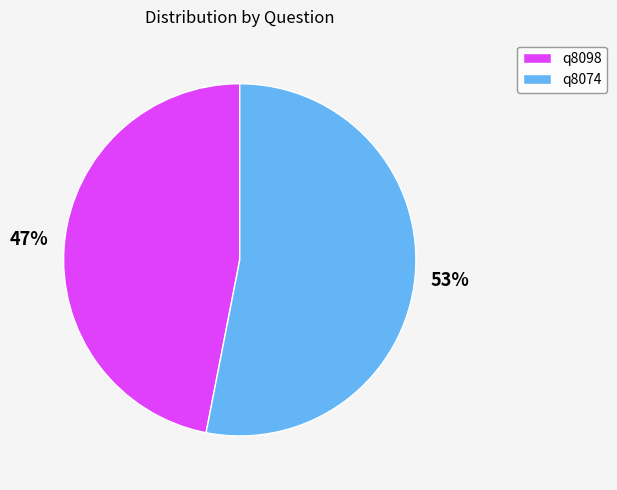

To the nearest percent, what is the average slice percentage?

50%